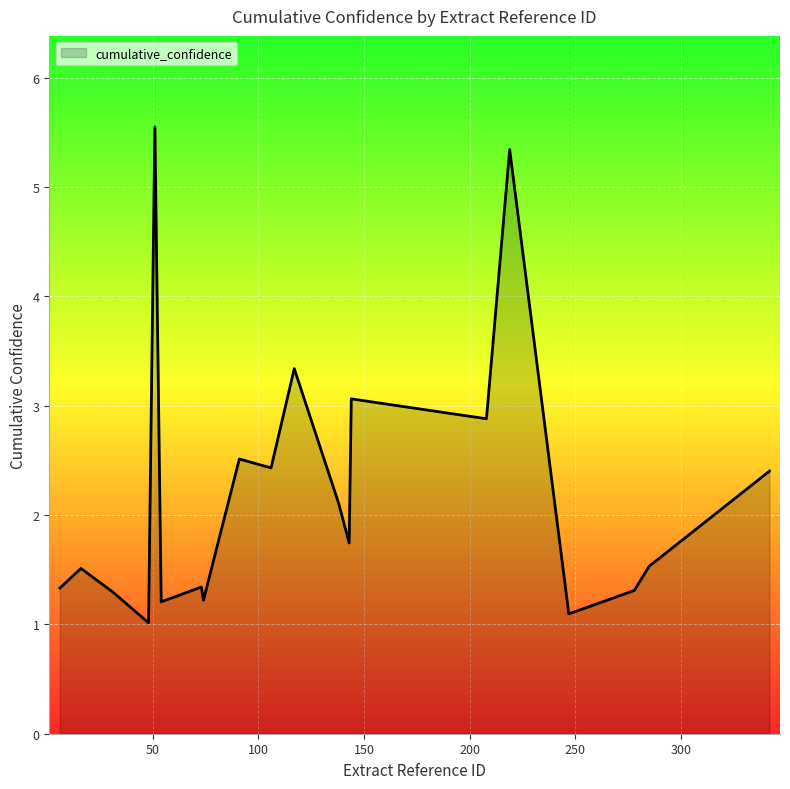

What is the maximum value shown in the chart?

5.6